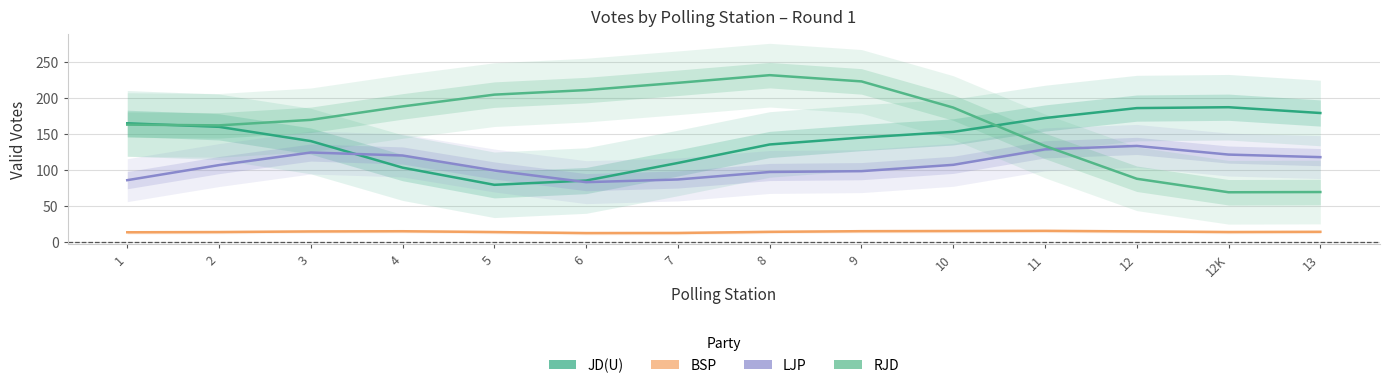

In RJD, how many points are higher than both neighbors (excluding endpoints)?

1